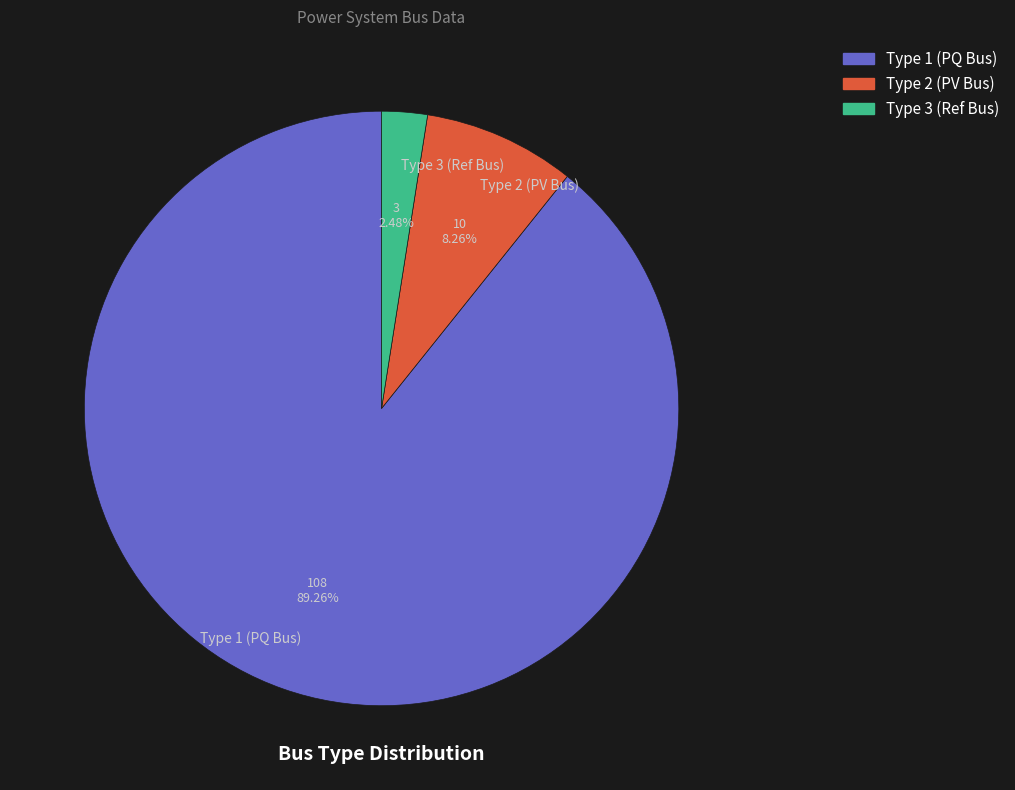

Is Type 3 (Ref Bus) the majority of the pie?

No